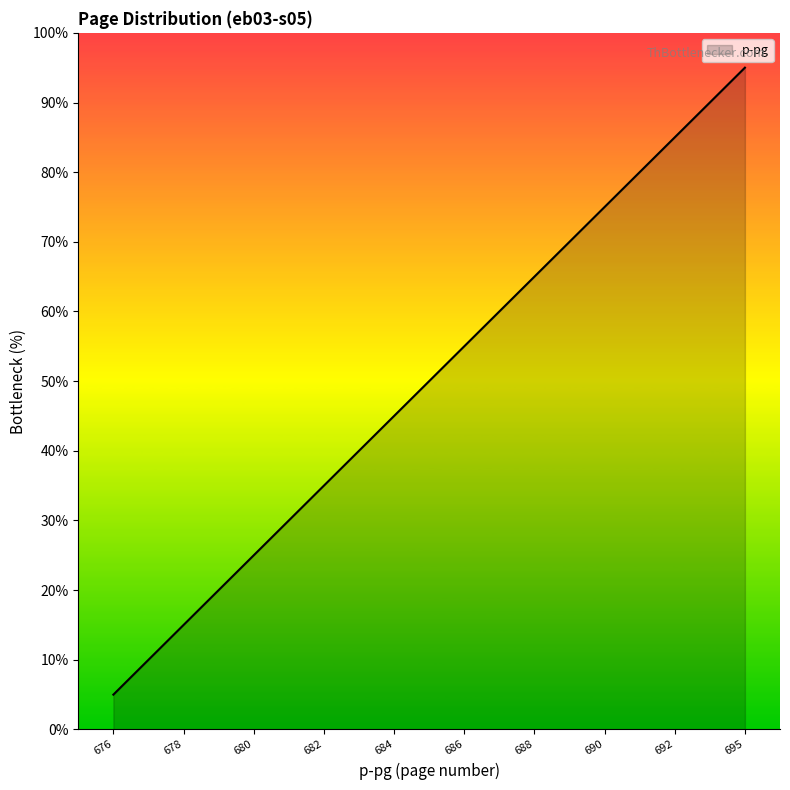

What is the minimum value shown in the chart?

5.0